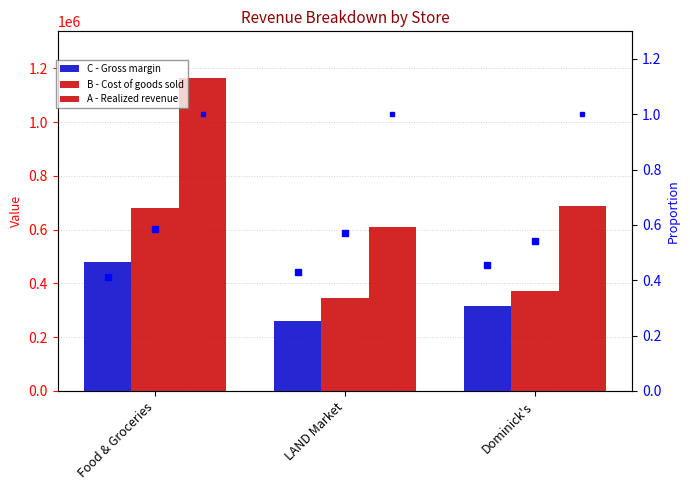

What is the label of the 2nd bar from the right?

LAND Market